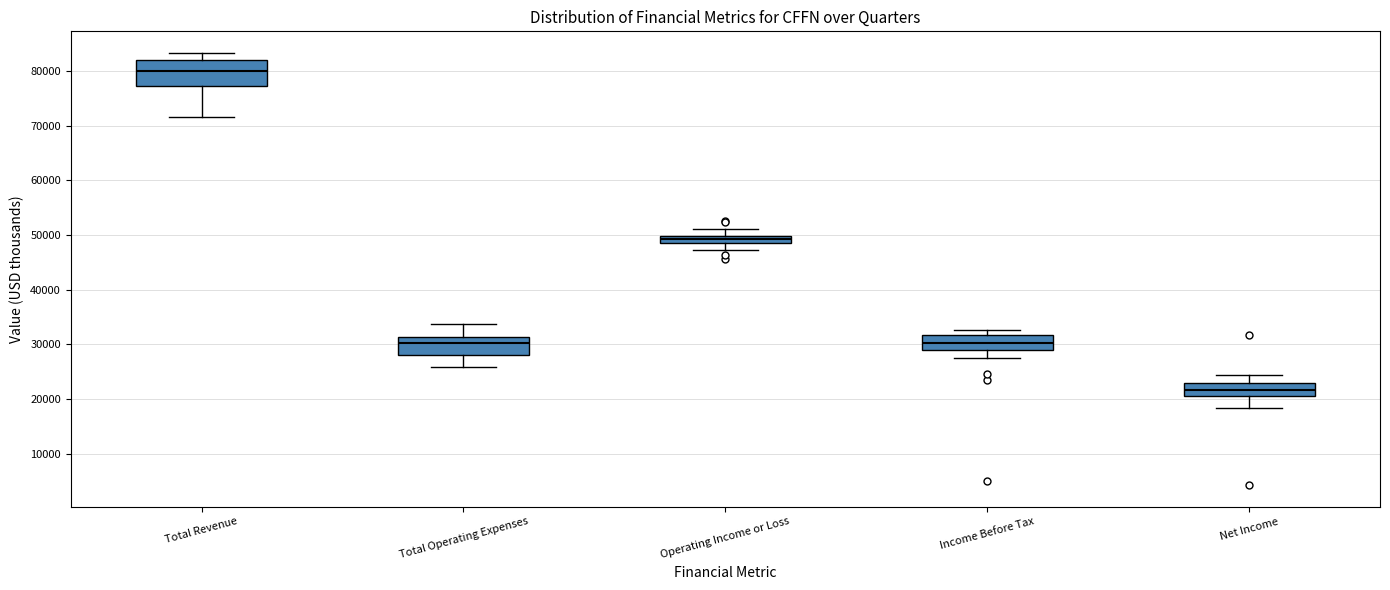

Which box is the tallest, from its lower edge to its upper edge?

Total Revenue